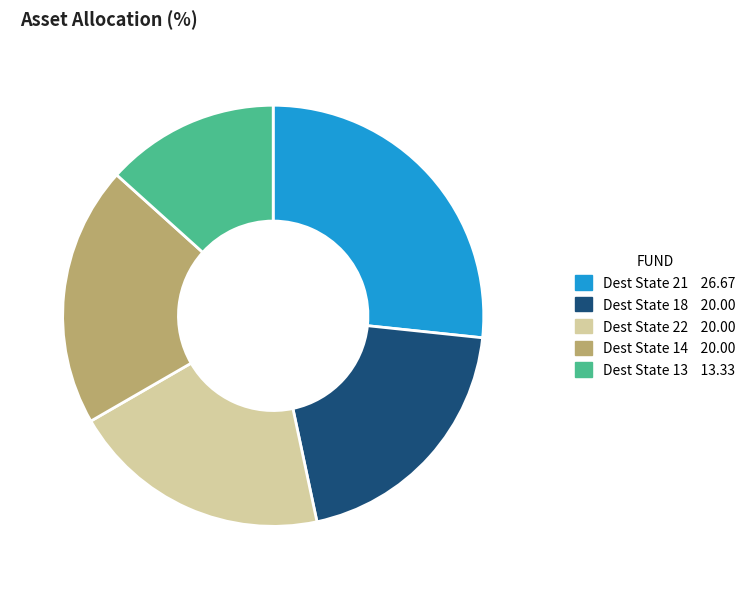

Is the sum of Dest State 14 20.00 and Dest State 22 20.00 greater than half?

No